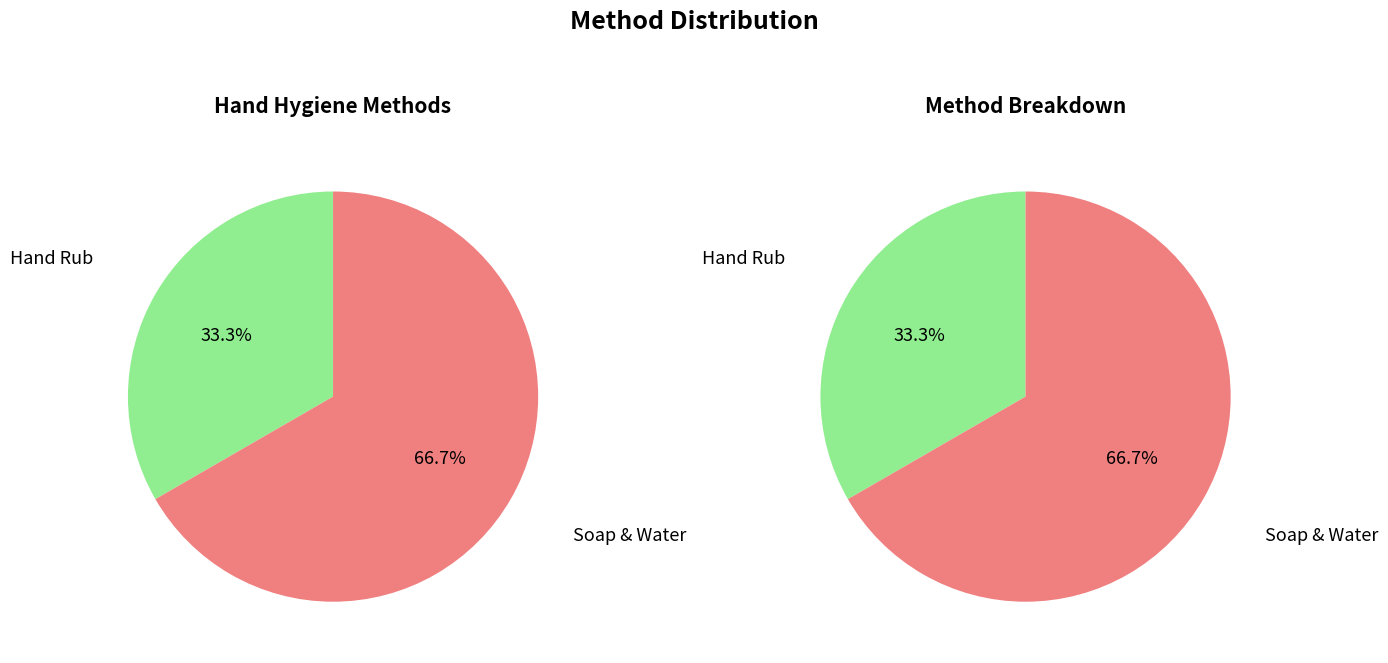

To the nearest percent, what percentage of the pie is Soap & Water?

67%